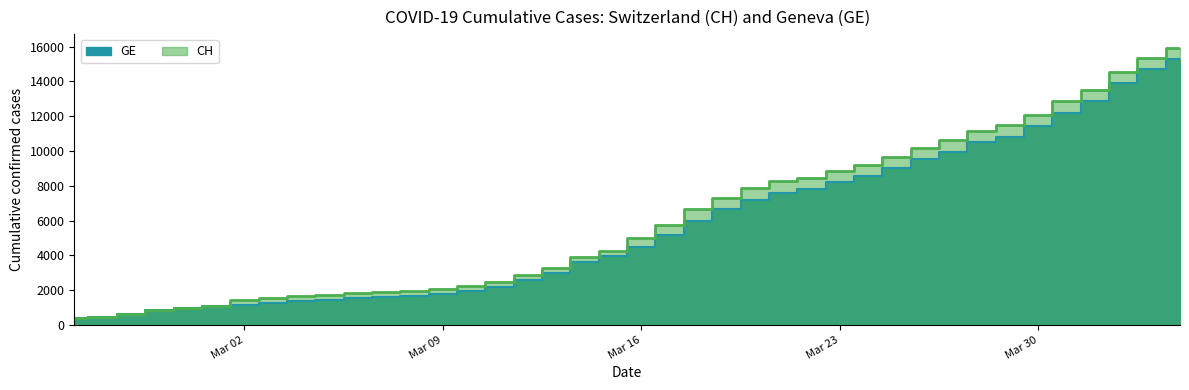

What is the label of the 33rd point from the right?

2020-03-03